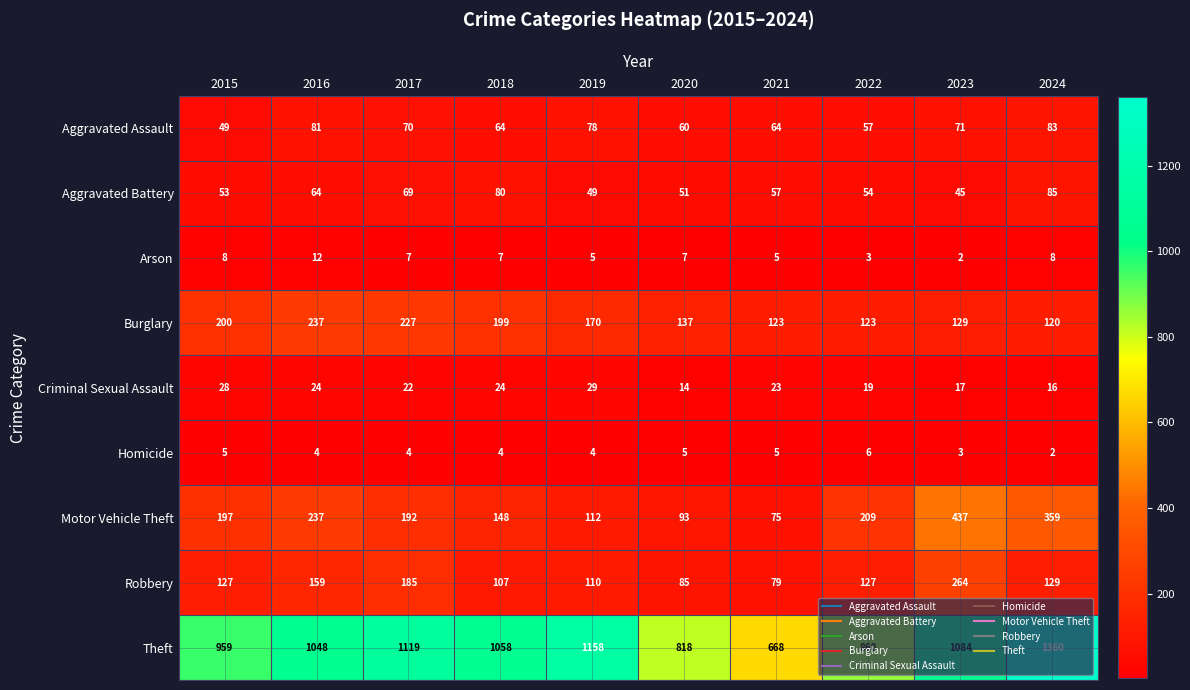

Is it true that Theft equals 1623 at 2023?

False